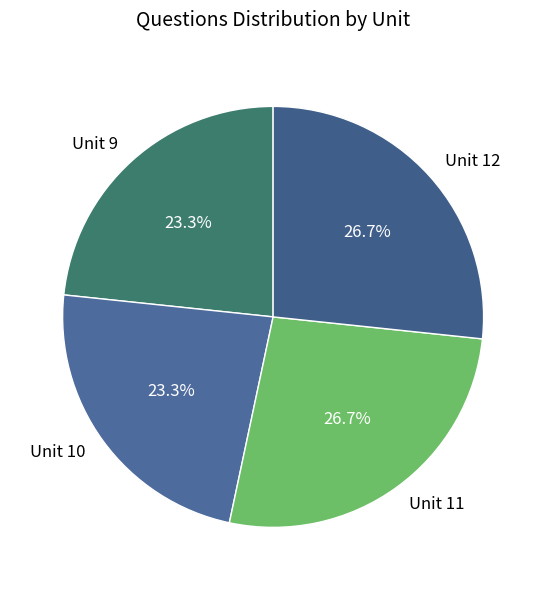

What percentage do Unit 9 and Unit 12 together represent?

50.0%